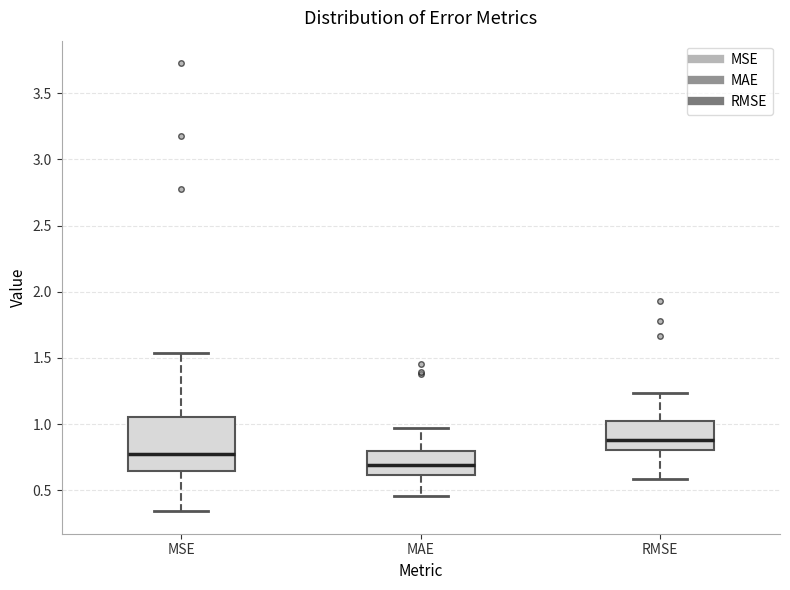

Which box is the tallest, from its lower edge to its upper edge?

MSE